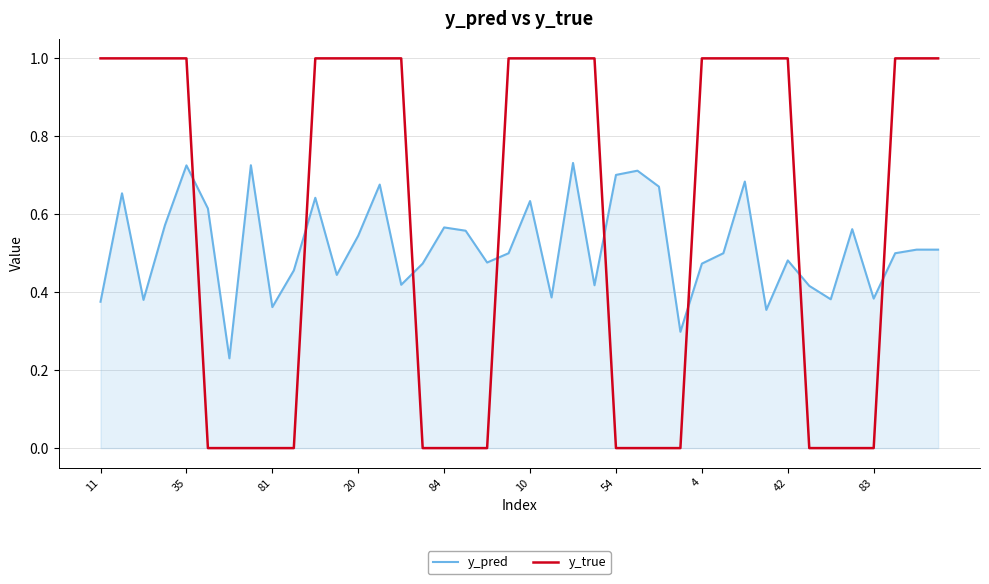

List the series in order of their peak value, highest first.

y_true, y_pred